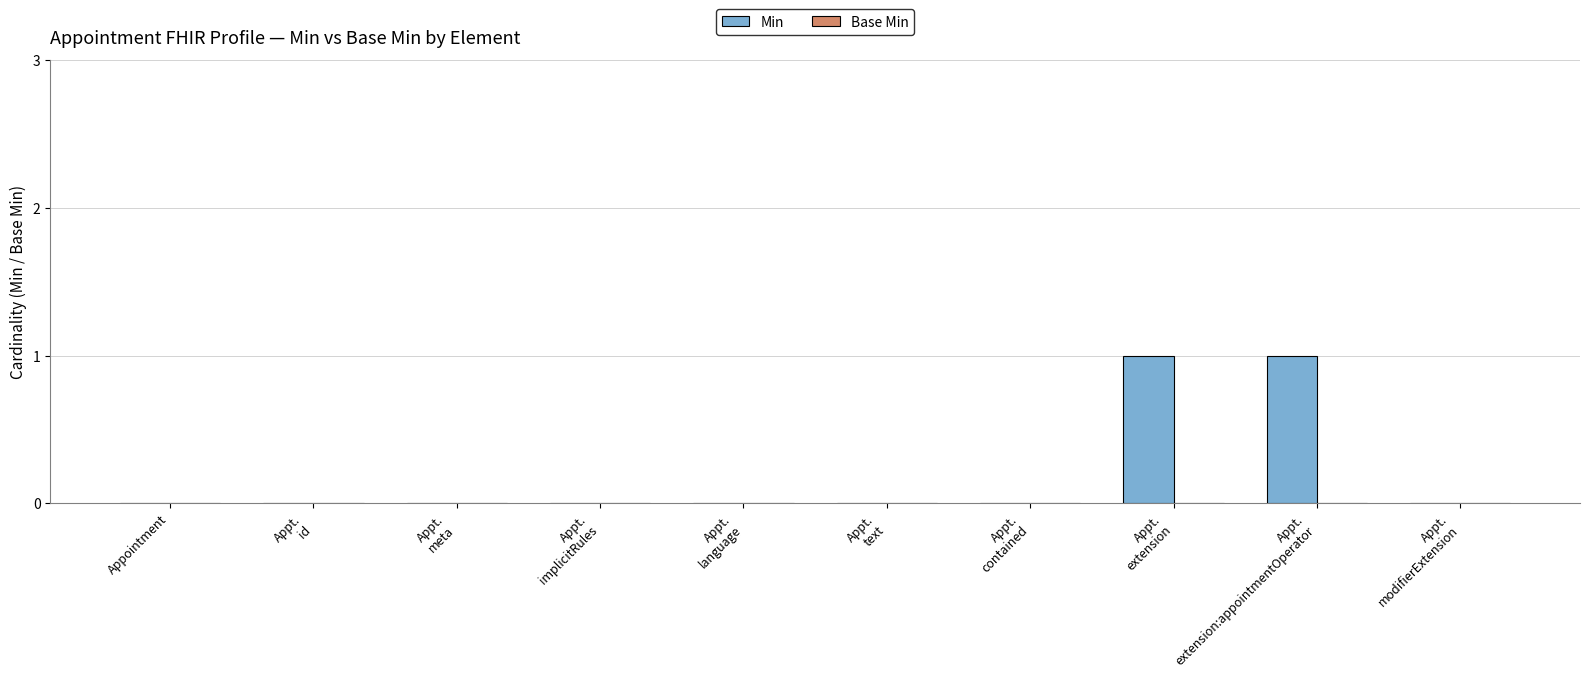

True or false: the data shows 0 at Appointment.

True